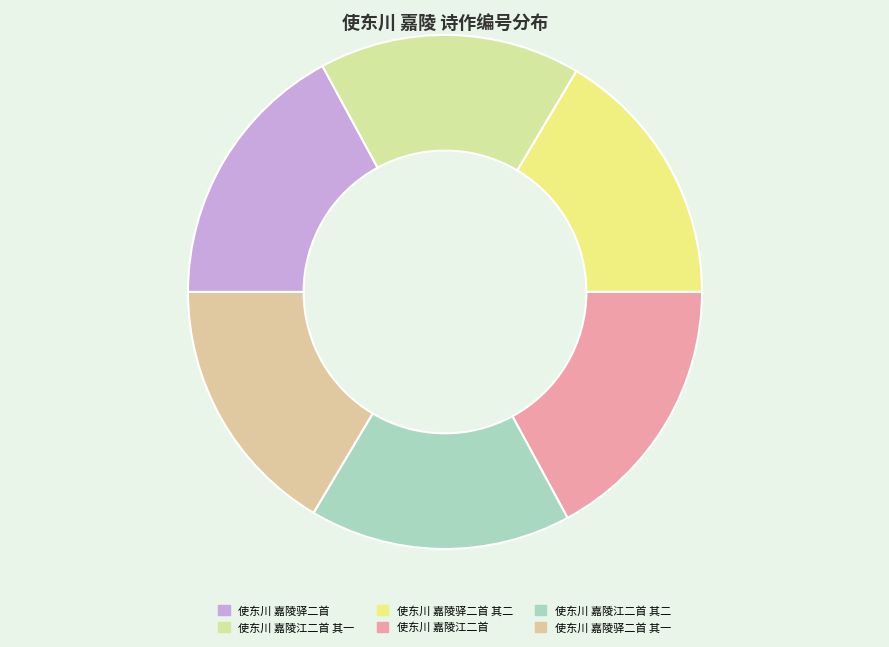

Count the number of slices in the pie.

6